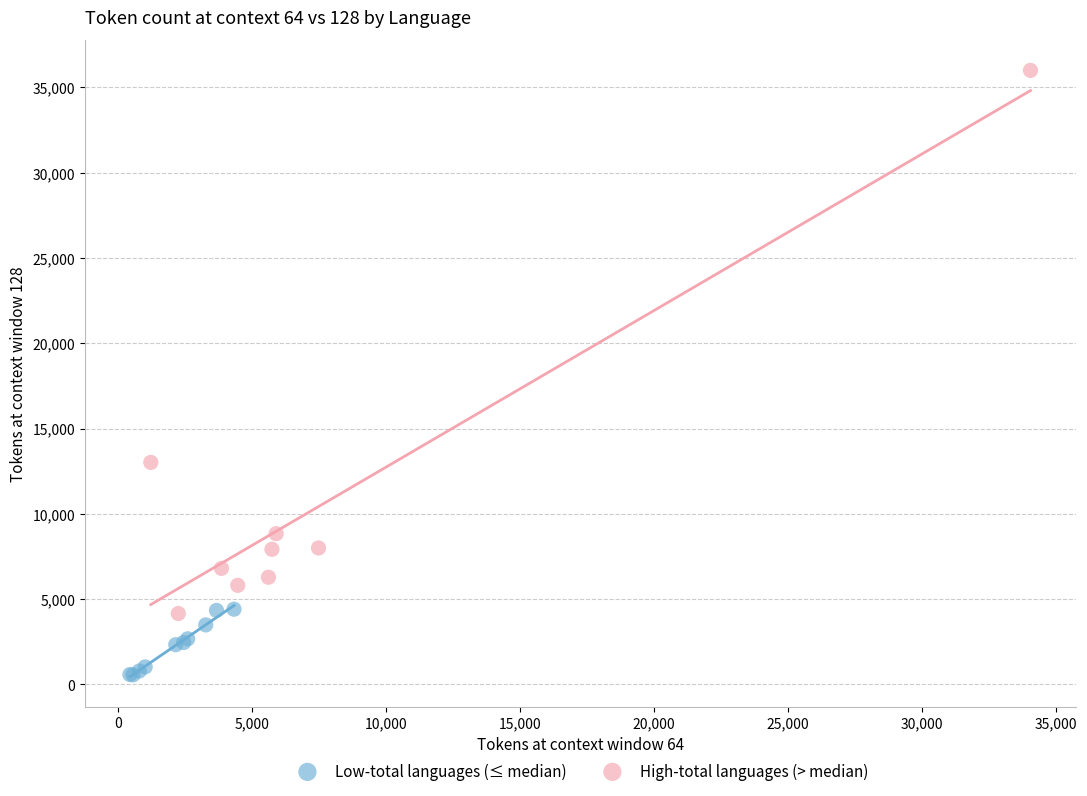

Which series has the largest Y range (max minus min)?

High-total languages (> median)